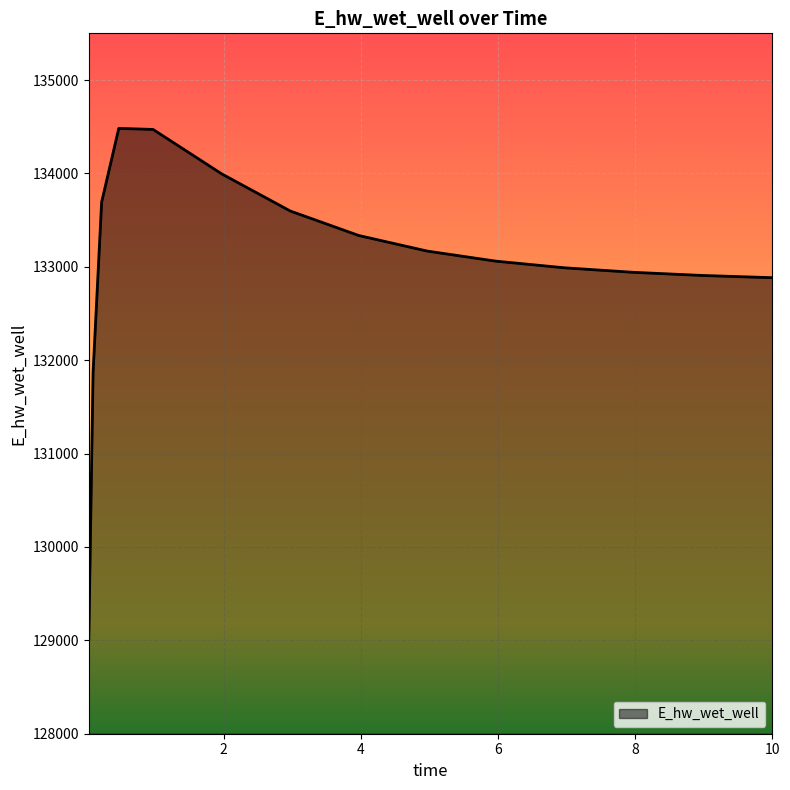

What is the smallest value displayed?

129016.0